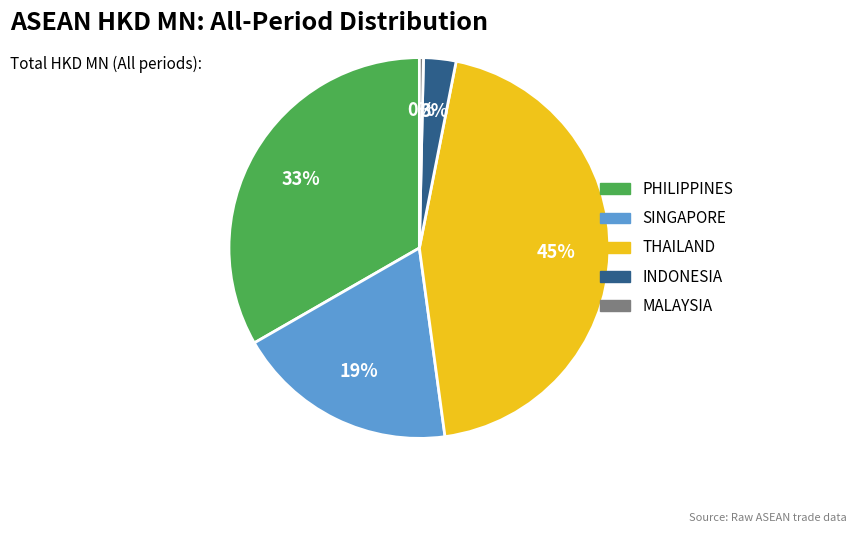

Which has a higher value, MALAYSIA or SINGAPORE?

SINGAPORE